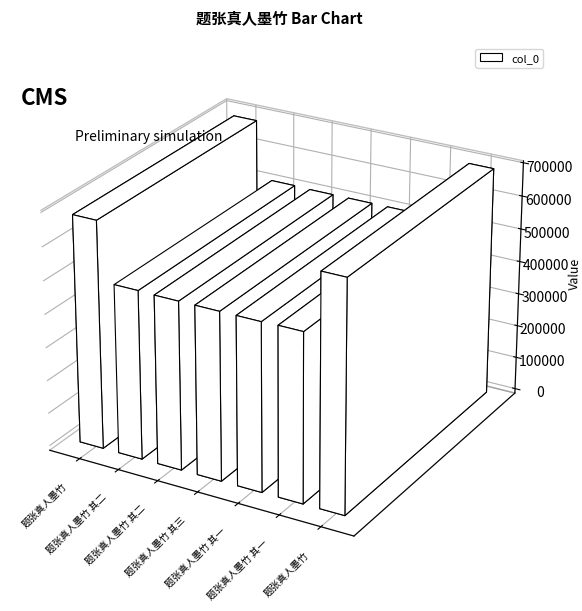

Which category has the lowest value across all series?

题张真人墨竹 其一